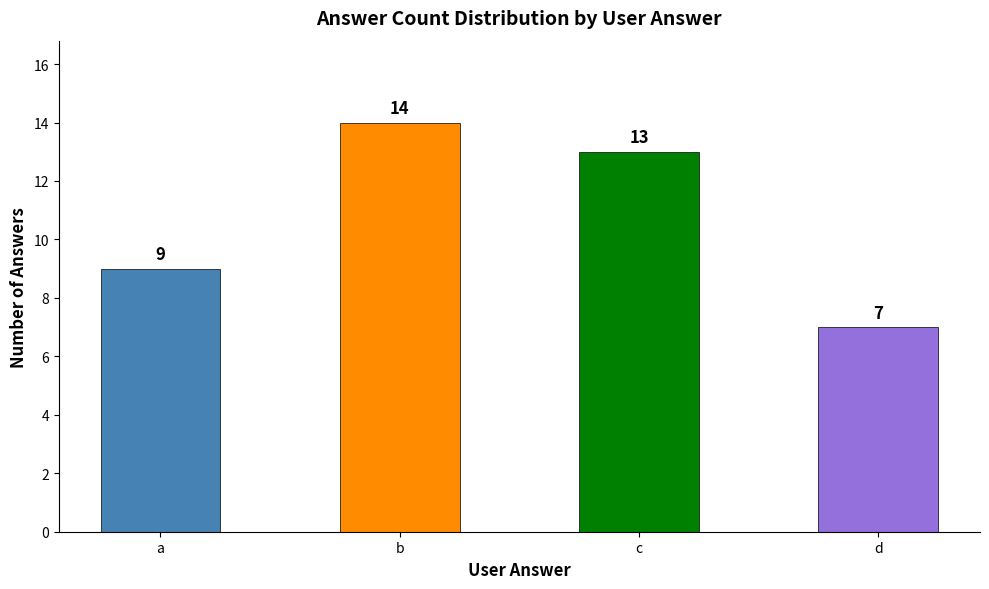

Which category has the lowest value across all series?

d